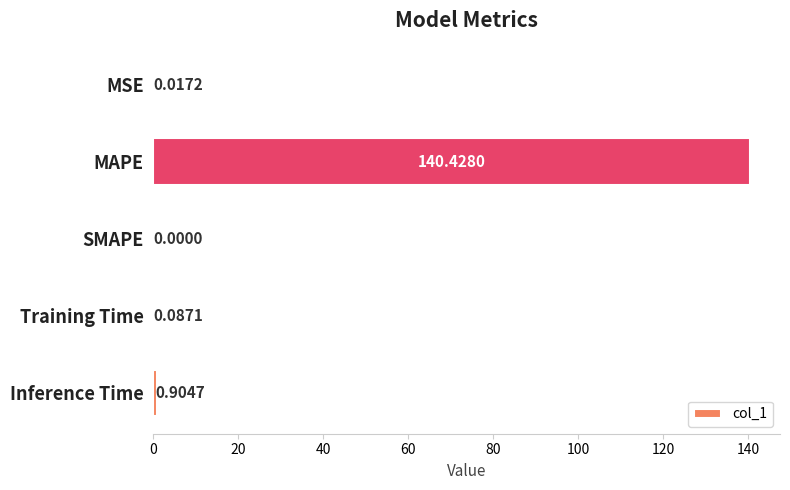

Which label corresponds to the largest value in the chart?

MAPE